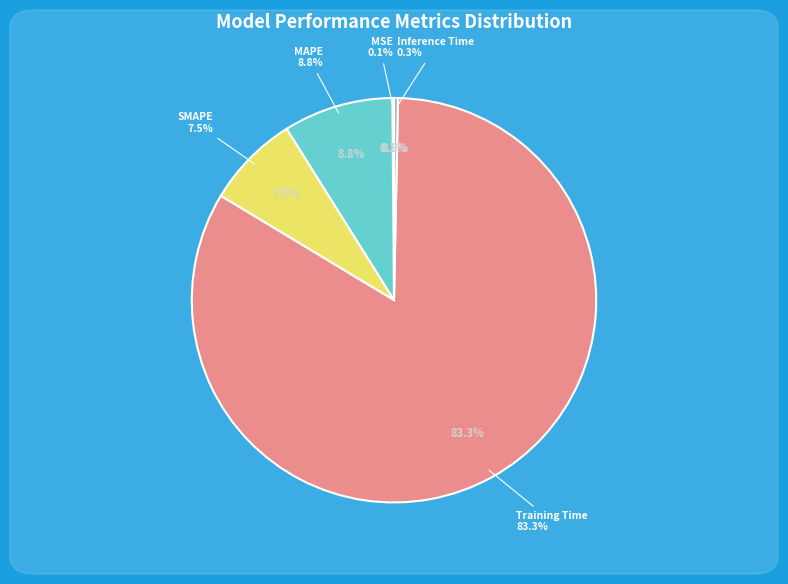

What is the total percentage of MSE and MAPE?

8.9%